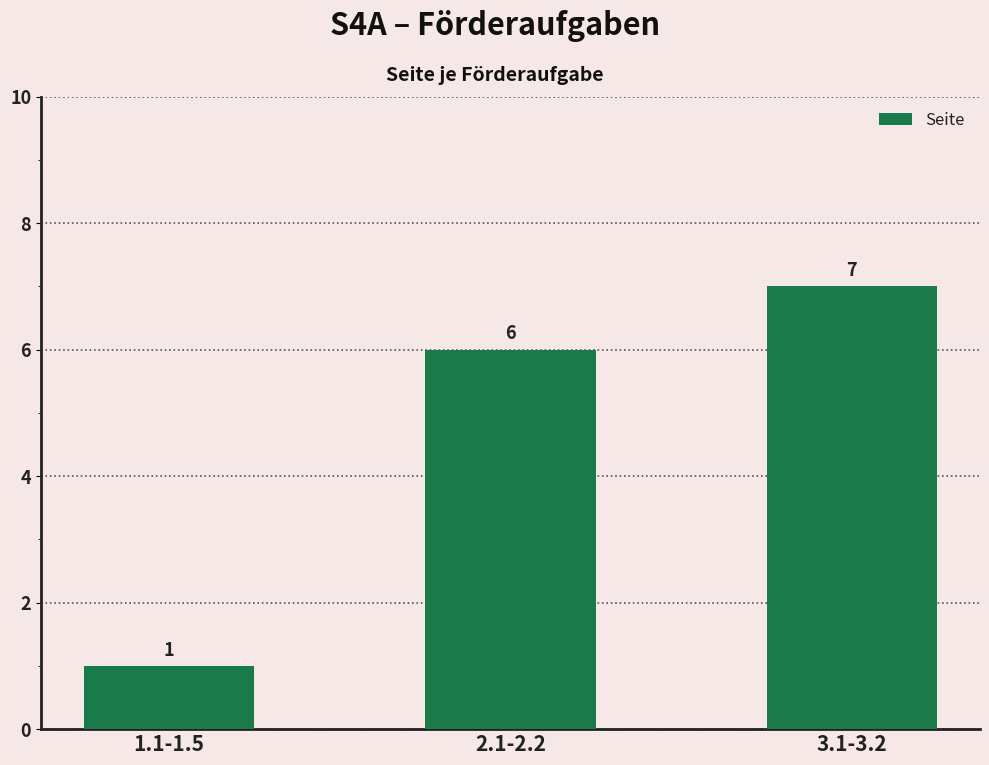

The value at 1.1-1.5 is 0. True or false?

False